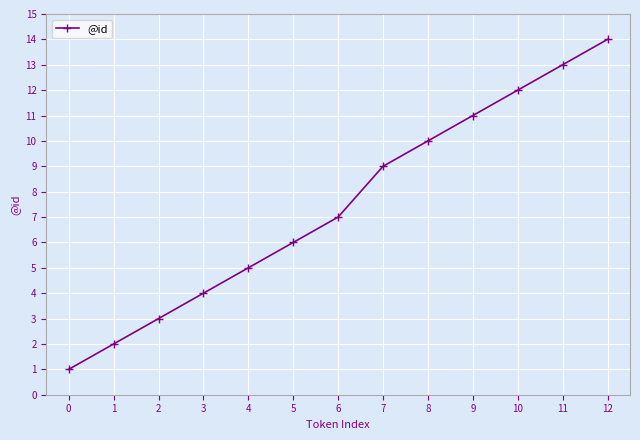

Read the value at 1.

2